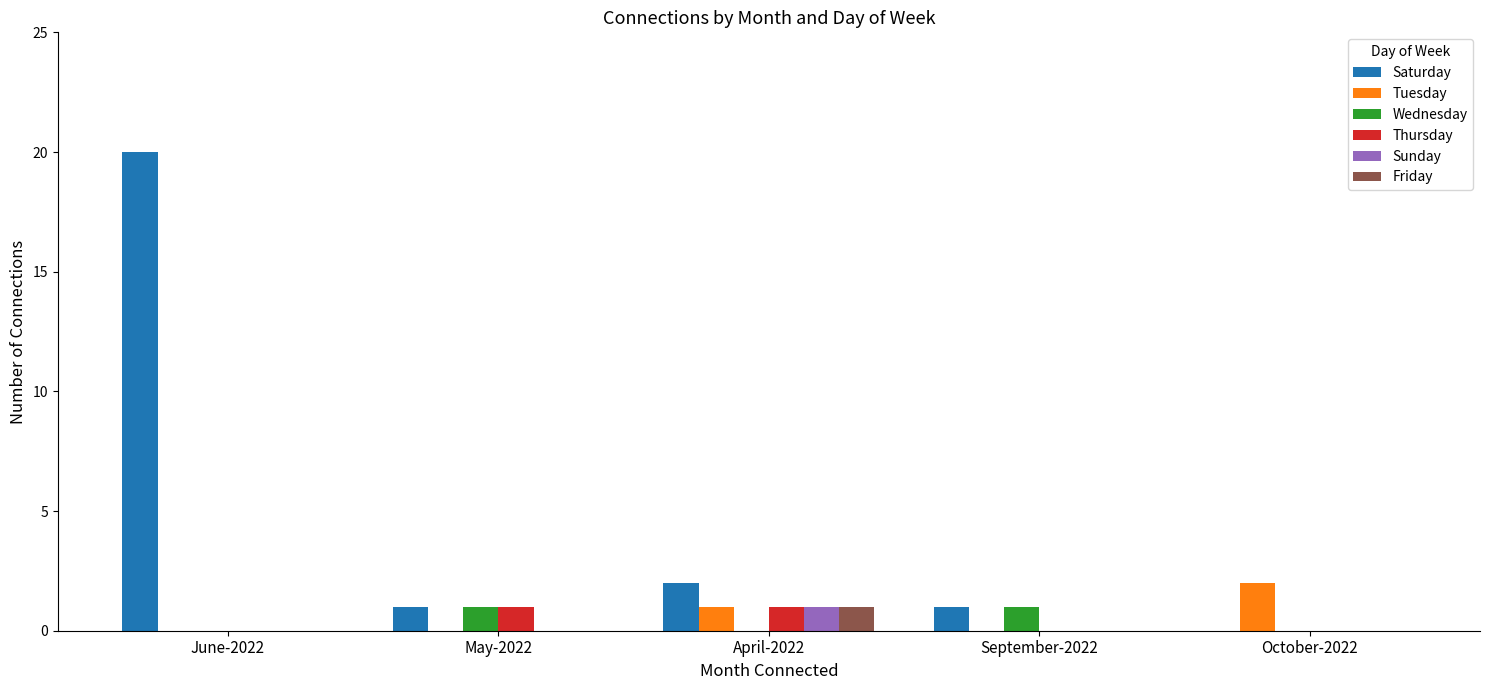

At which category is the sum across all series the highest?

June-2022